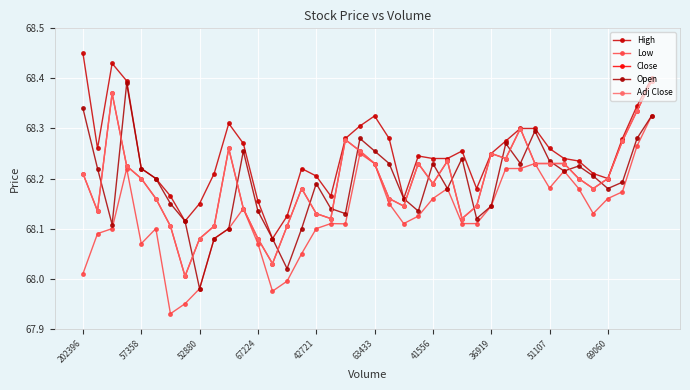

Is this an area chart (filled region under the line)?

No